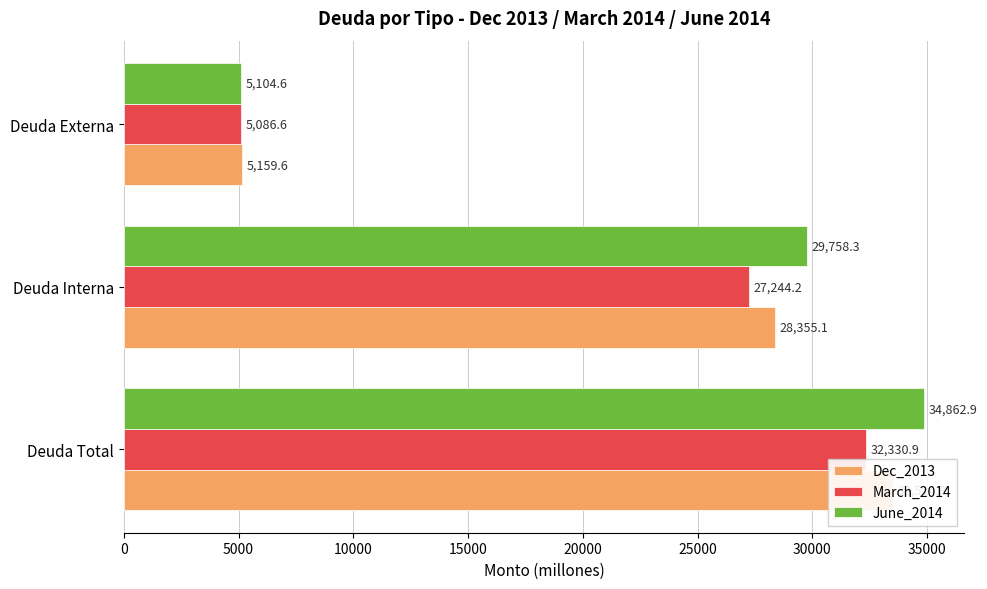

Are the bars horizontal?

Yes